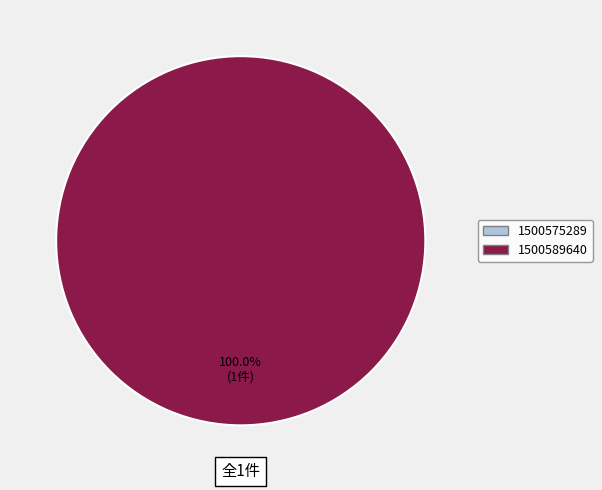

Which slice represents more than half of the pie?

1500589640